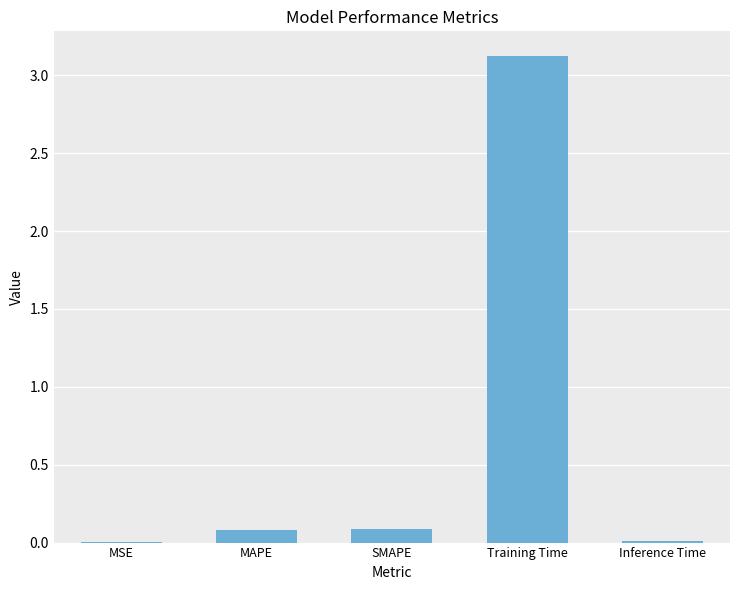

The value at MAPE is 0.1. True or false?

True